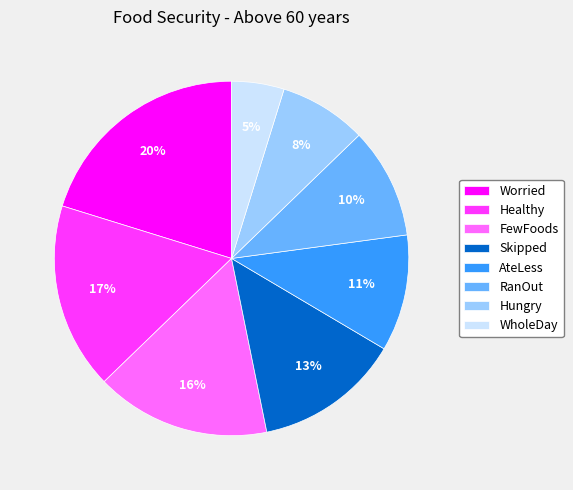

Is the sum of Skipped and RanOut greater than half?

No